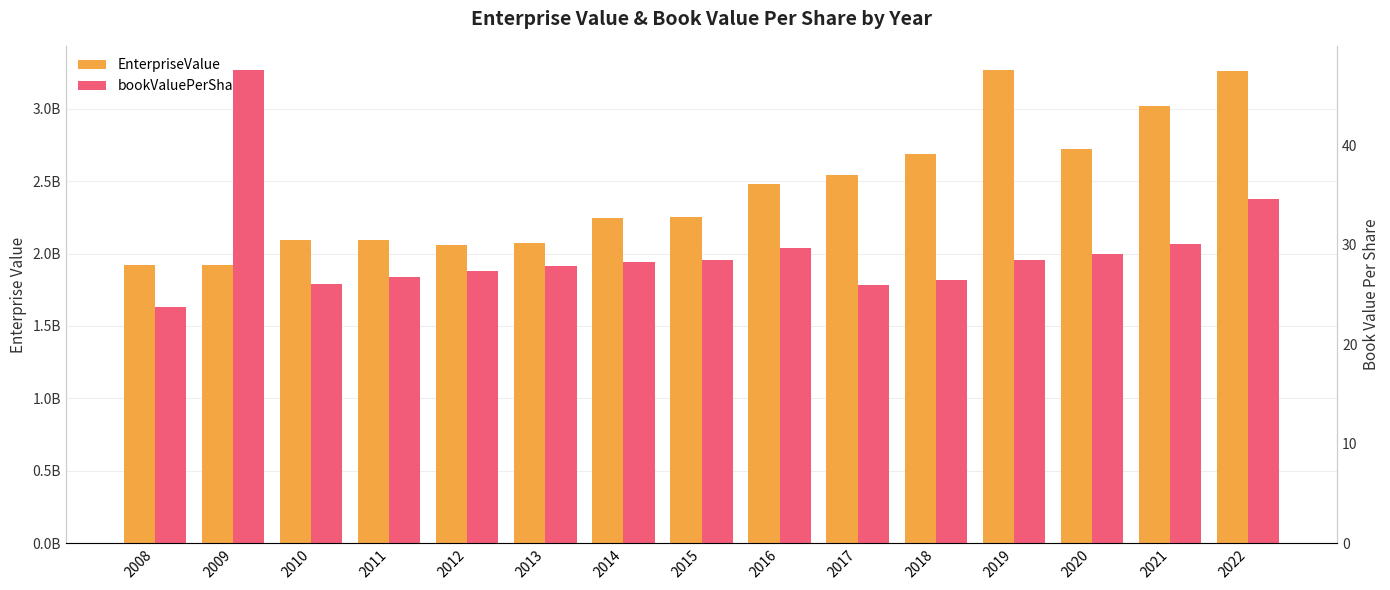

What is the value of the bookValuePerShare bar at the 14th from the left?

30.0